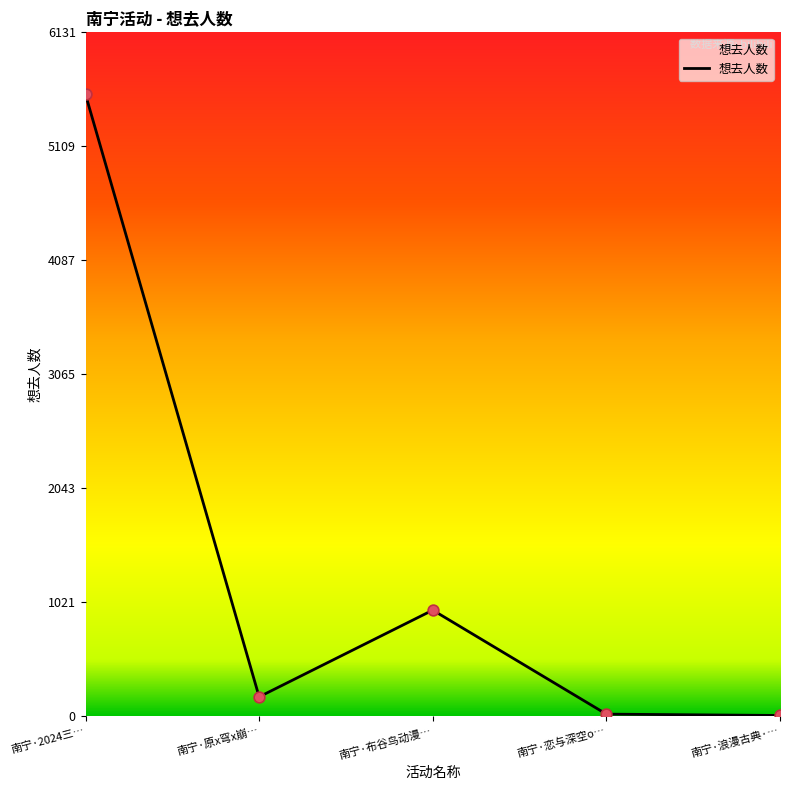

Between 南宁·浪漫古典·… and 南宁·原x穹x崩…, which is larger?

南宁·原x穹x崩…